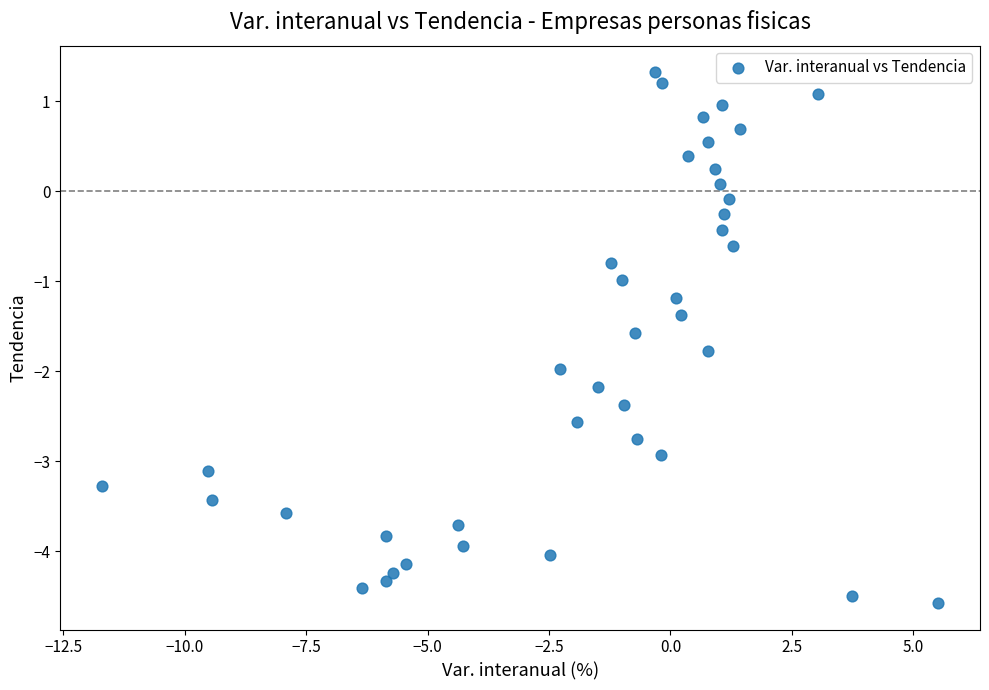

What is the range of X values (max minus min)?

17.2